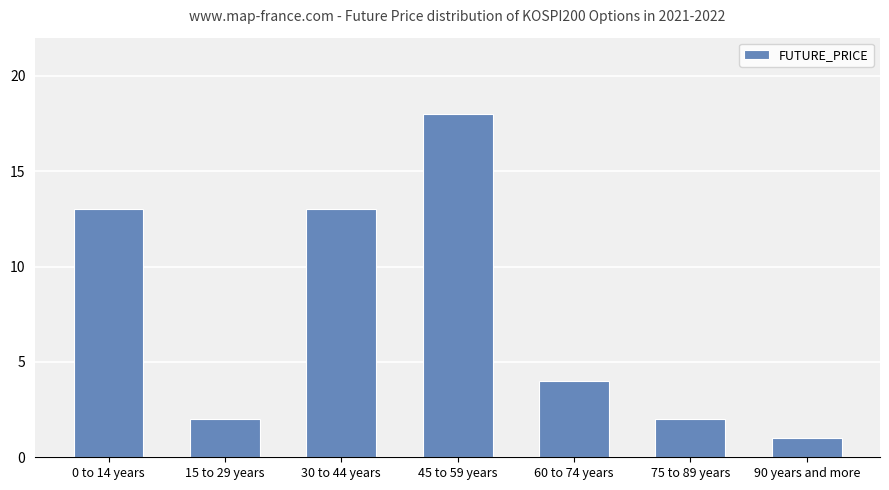

True or false: the data shows 4 at 0 to 14 years.

False